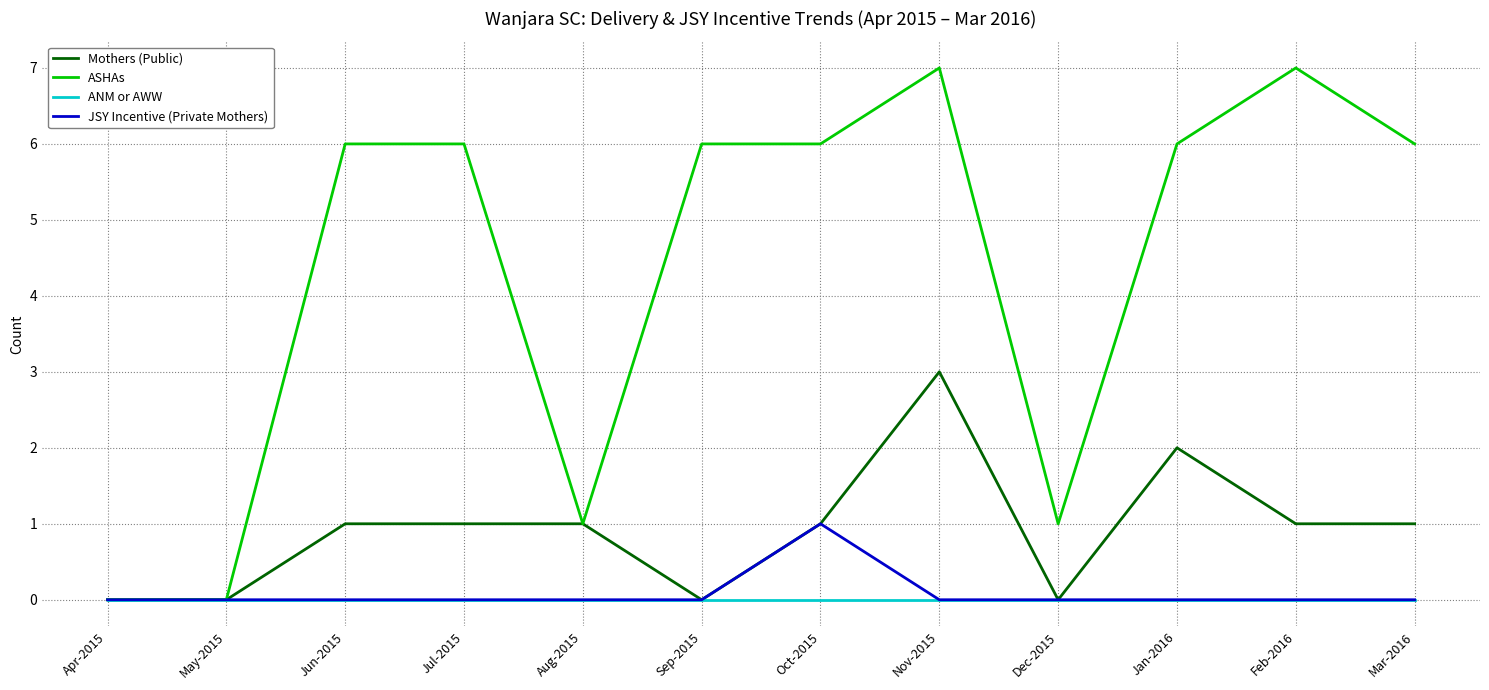

What position from the right is Dec-2015?

4